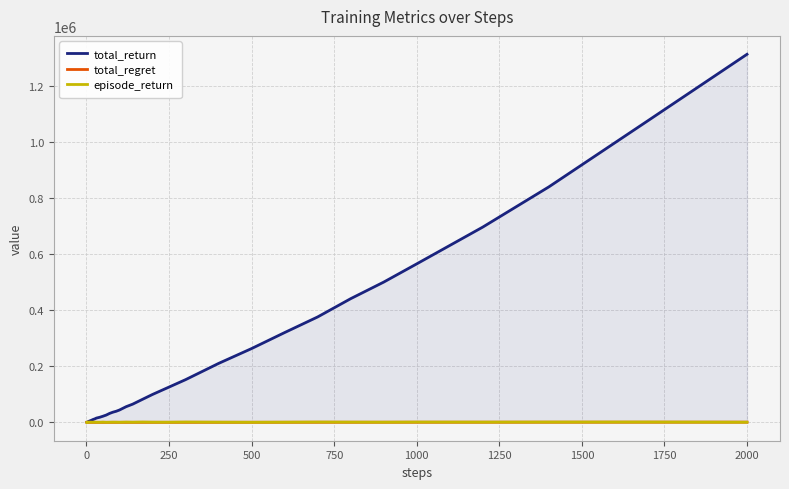

How many lines are shown in the chart?

3